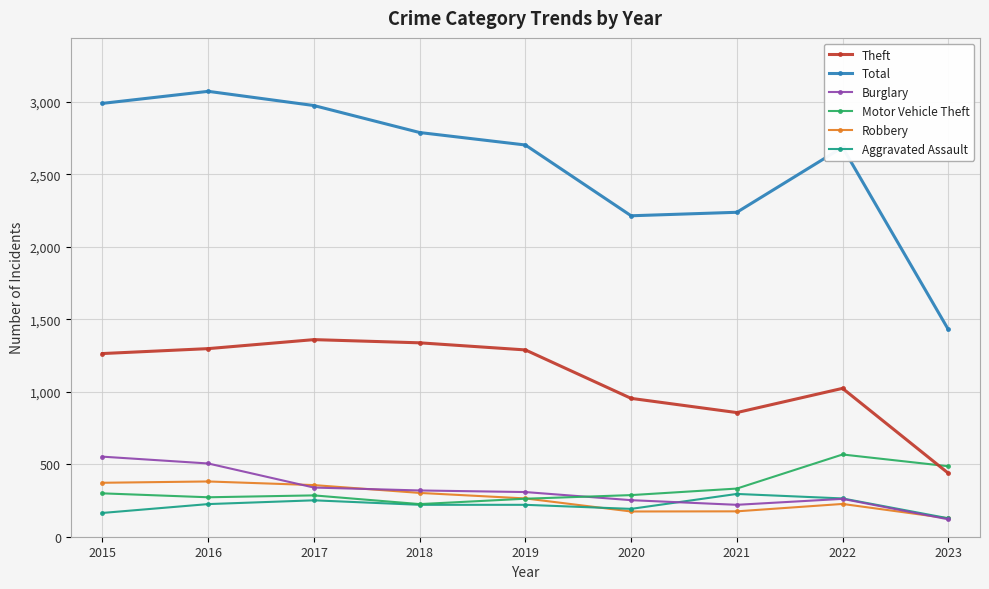

Which series ends up on top after the final intersection of Motor Vehicle Theft and Robbery?

Motor Vehicle Theft